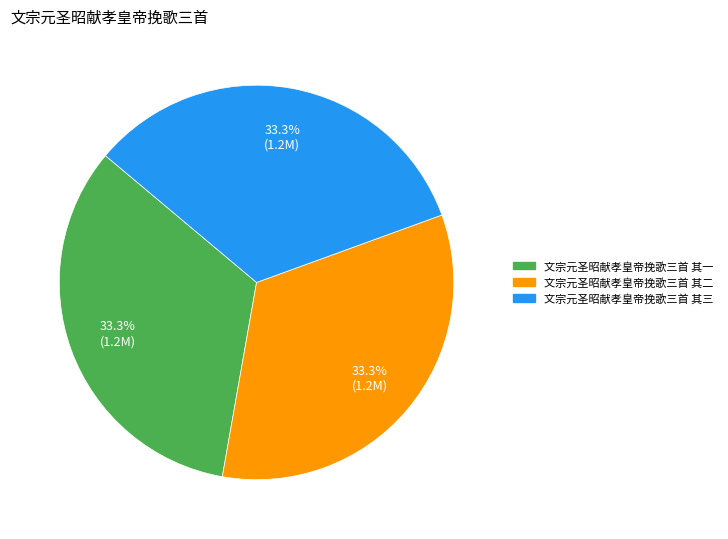

Is 文宗元圣昭献孝皇帝挽歌三首 其一 the majority of the pie?

No